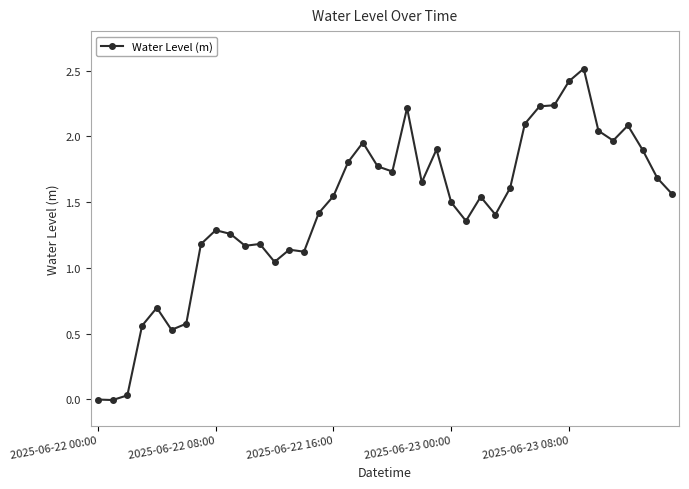

True or false: there are more than 0 points higher than both neighbors.

True